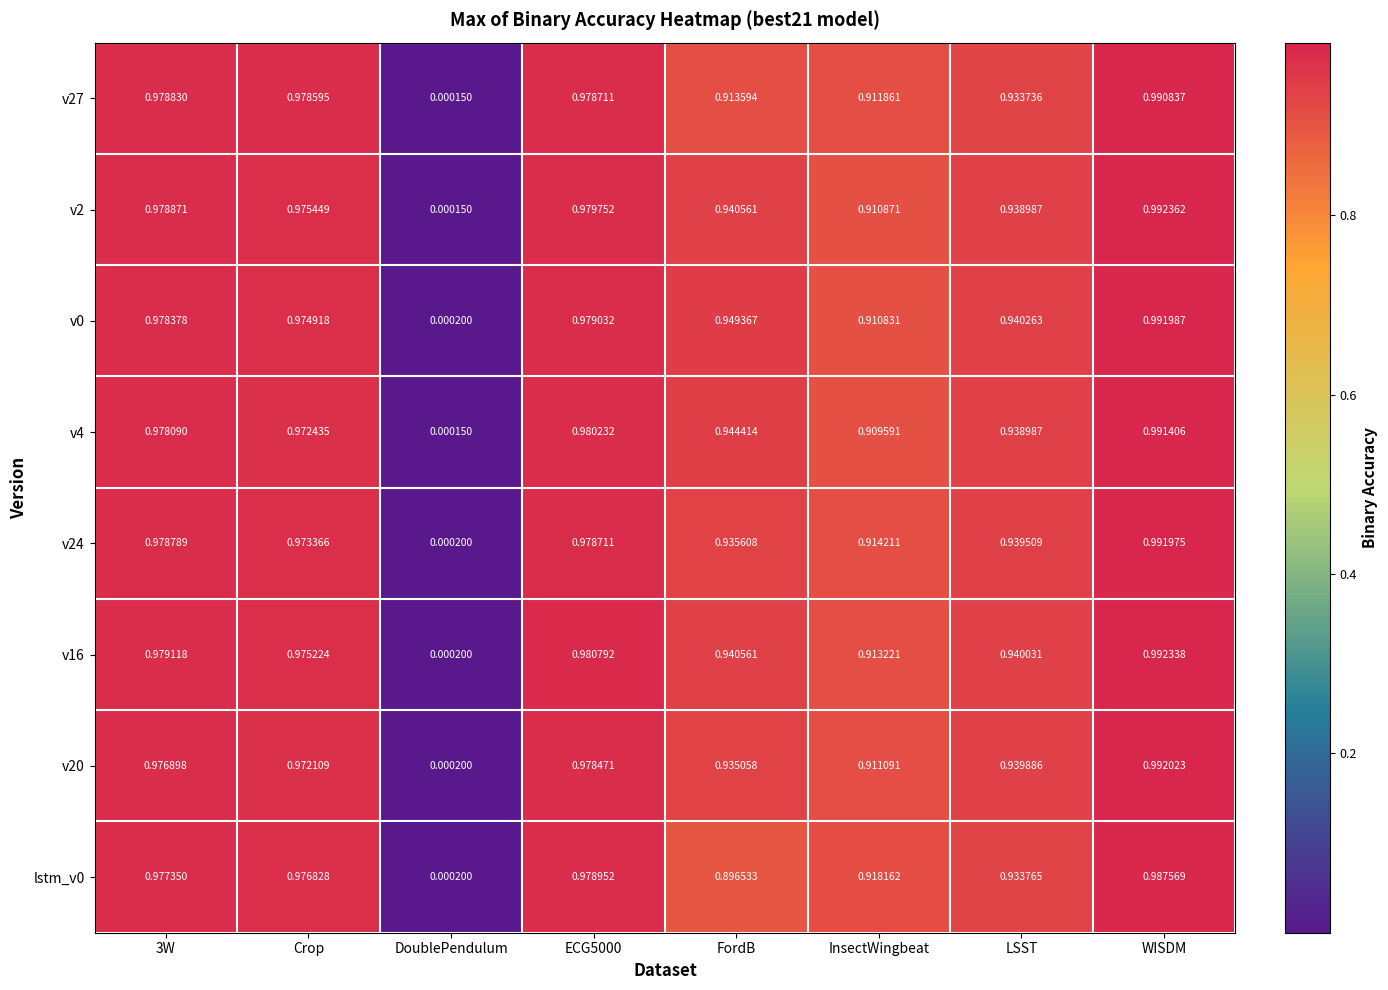

Is the value of v4 at FordB greater than the value of lstm_v0 at LSST?

Yes